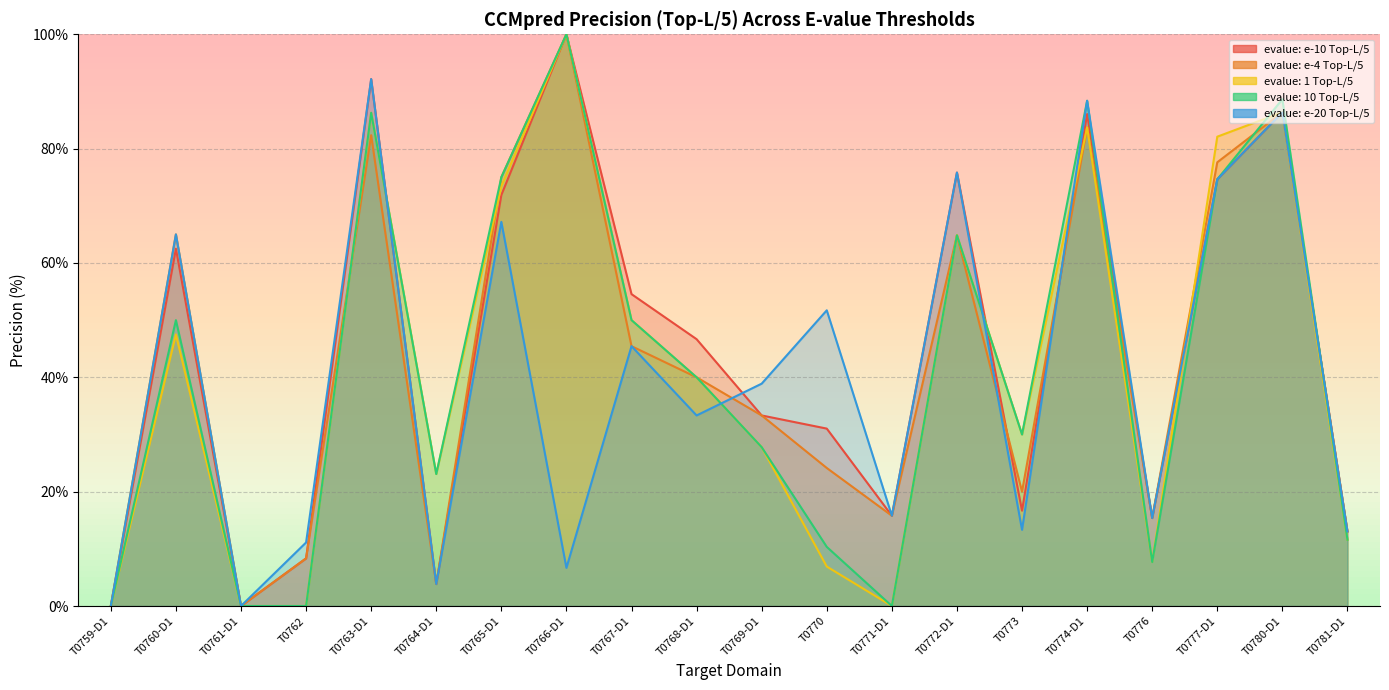

What is the difference between the evalue: e-20 Top-L/5 values at T0766-D1 and T0774-D1?

81.7